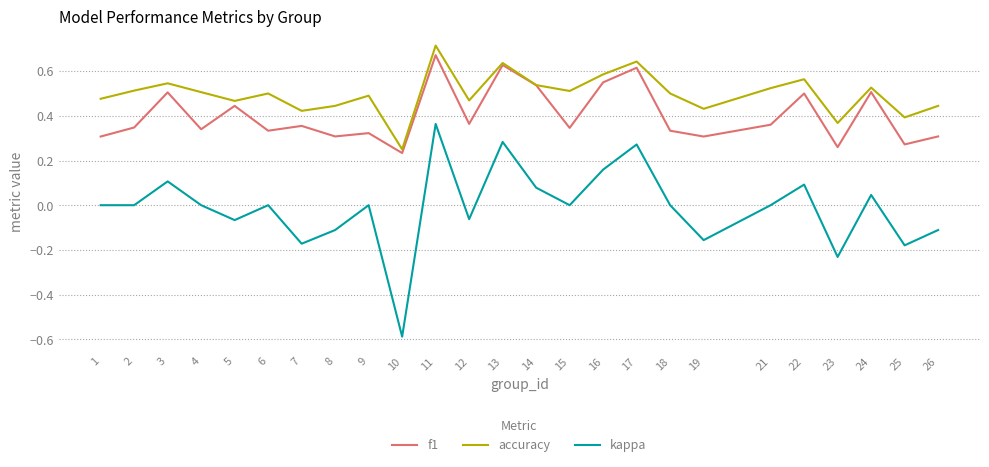

Which series changed the most between 3 and 18?

f1